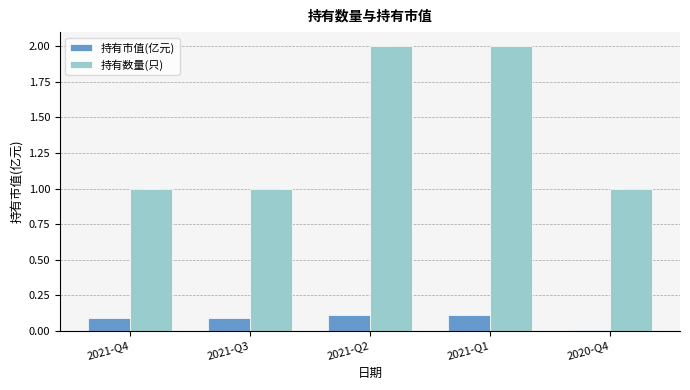

Which category has the lowest value across all series?

2020-Q4